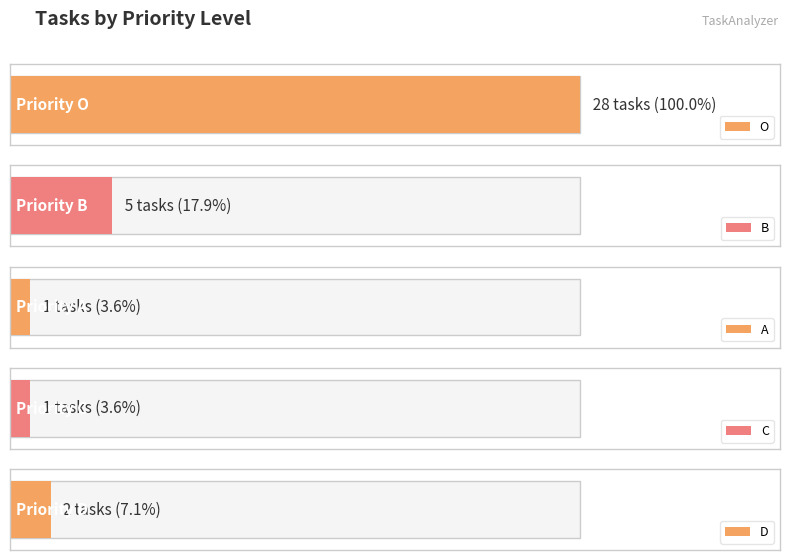

Where is the data nearest to the value 14?

B